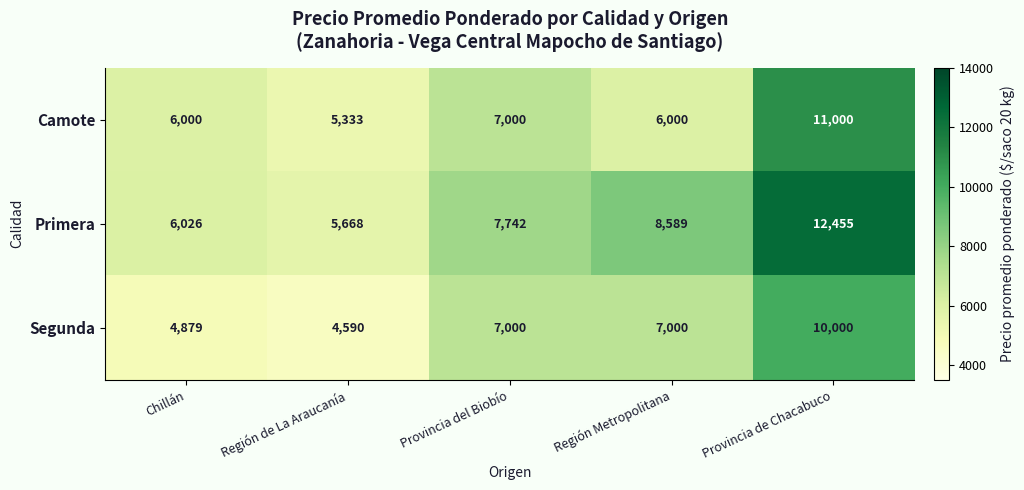

Reading left to right, what are all the values shown in this chart?

Camote: 6000	5333	7000	6000	11000
Primera: 6026	5668	7742	8589	12455
Segunda: 4879	4590	7000	7000	10000